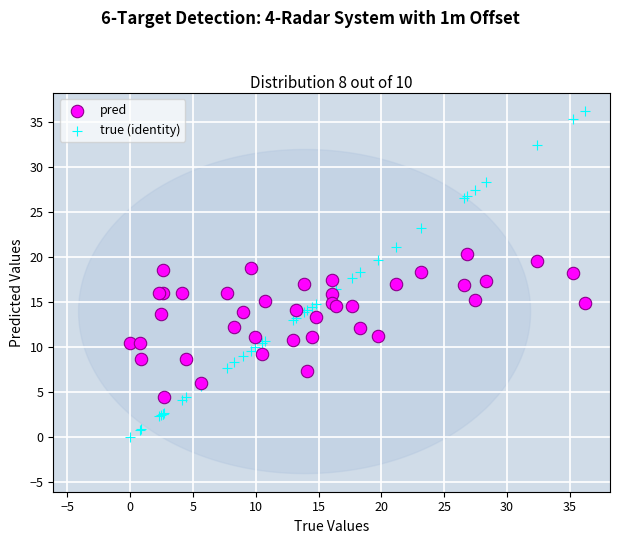

Which series reaches the maximum Y coordinate?

true (identity)